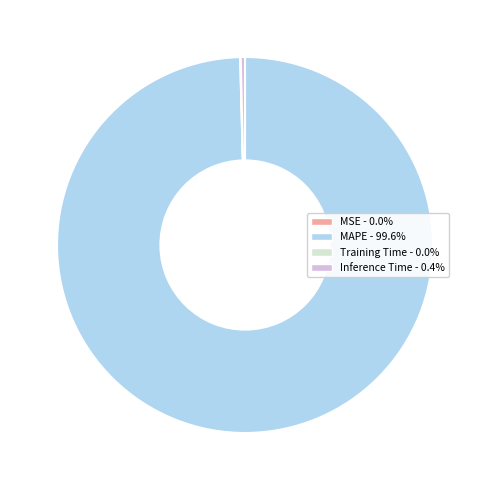

What is the majority slice?

MAPE